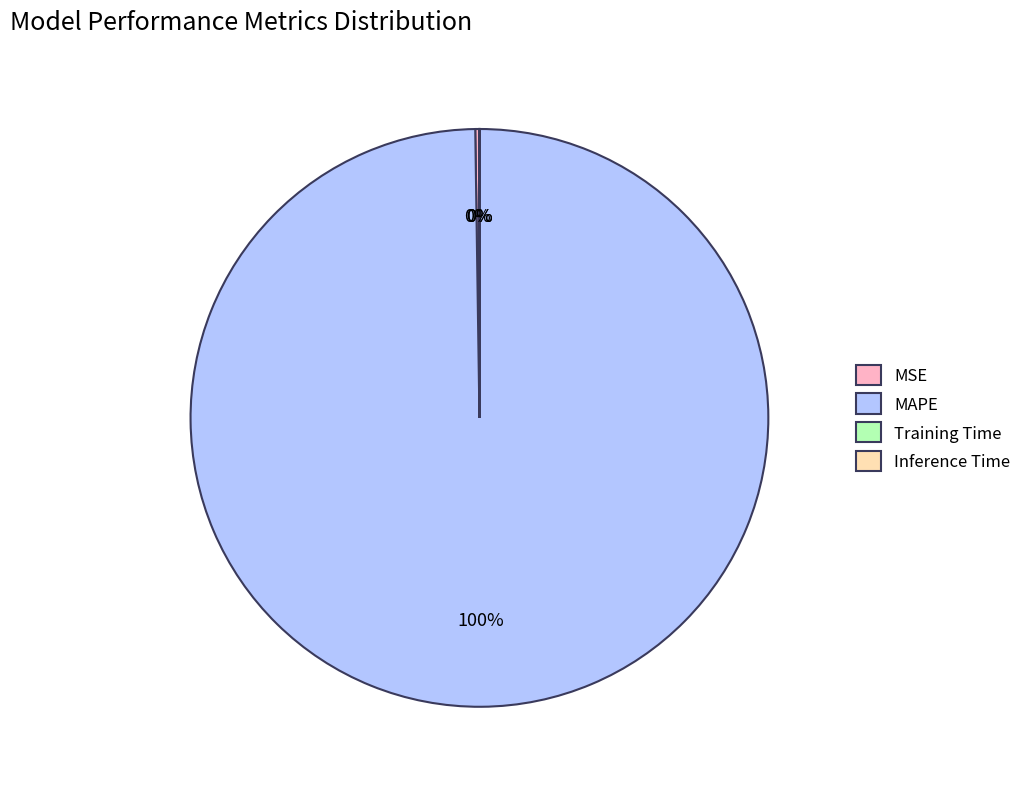

To the nearest percent, what is the average slice percentage?

25%